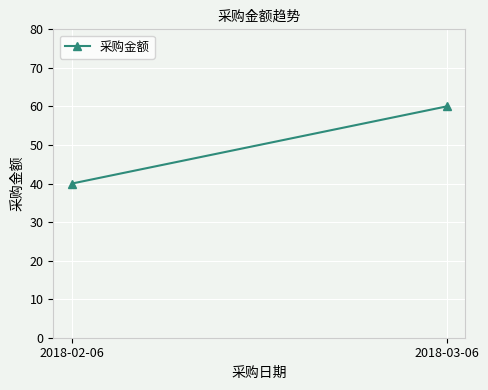

What is the average value?

50